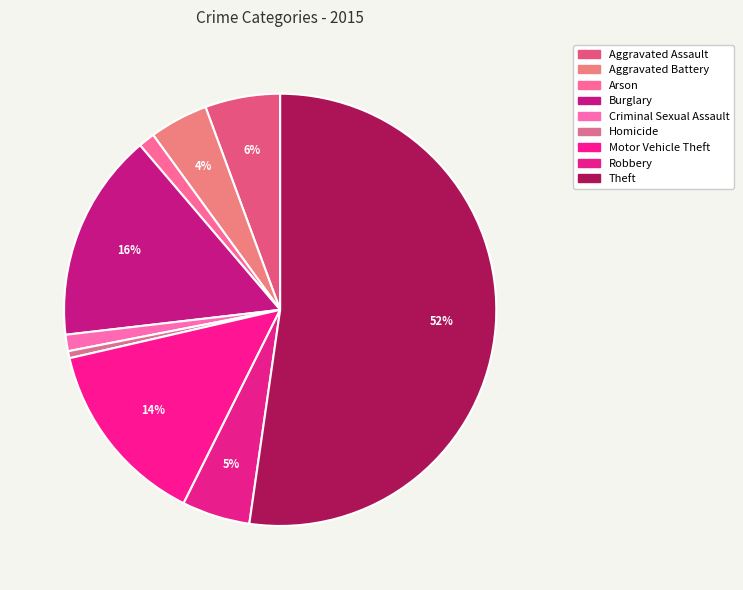

Which slice is the largest?

Theft